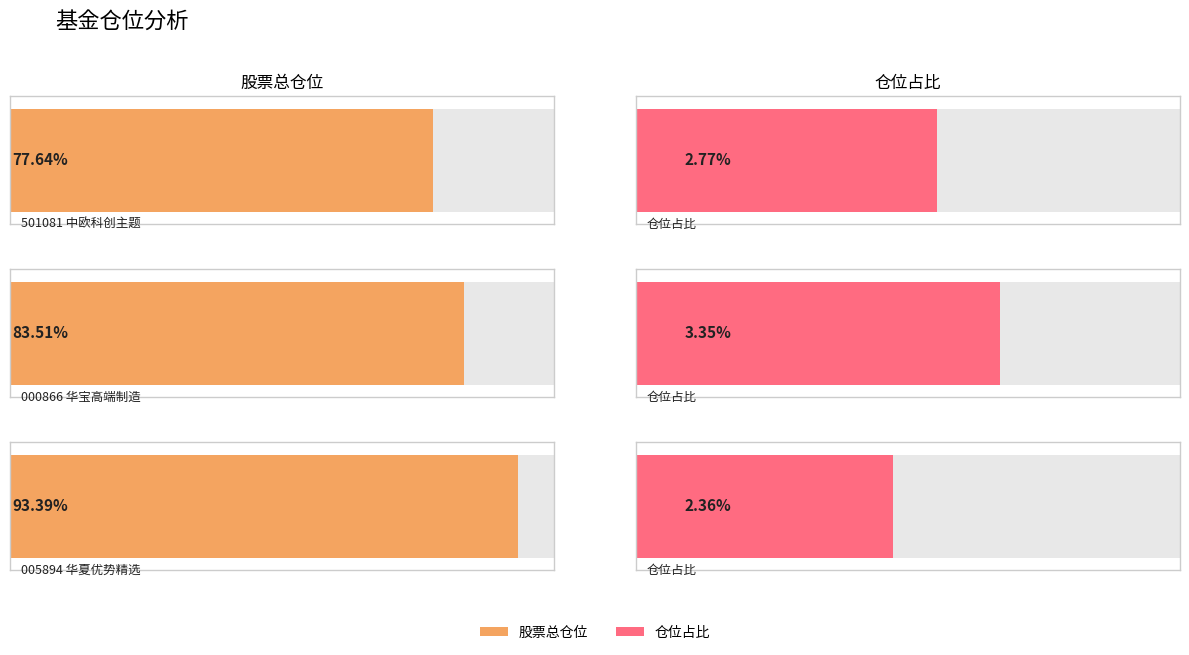

Reading right to left, extract all data points from this chart.

股票总仓位: 华夏优势精选股票=93.4	华宝高端制造股票=83.5	中欧科创主题3年封闭运作灵活配置混合=77.6
仓位占比: 华夏优势精选股票=2.4	华宝高端制造股票=3.4	中欧科创主题3年封闭运作灵活配置混合=2.8